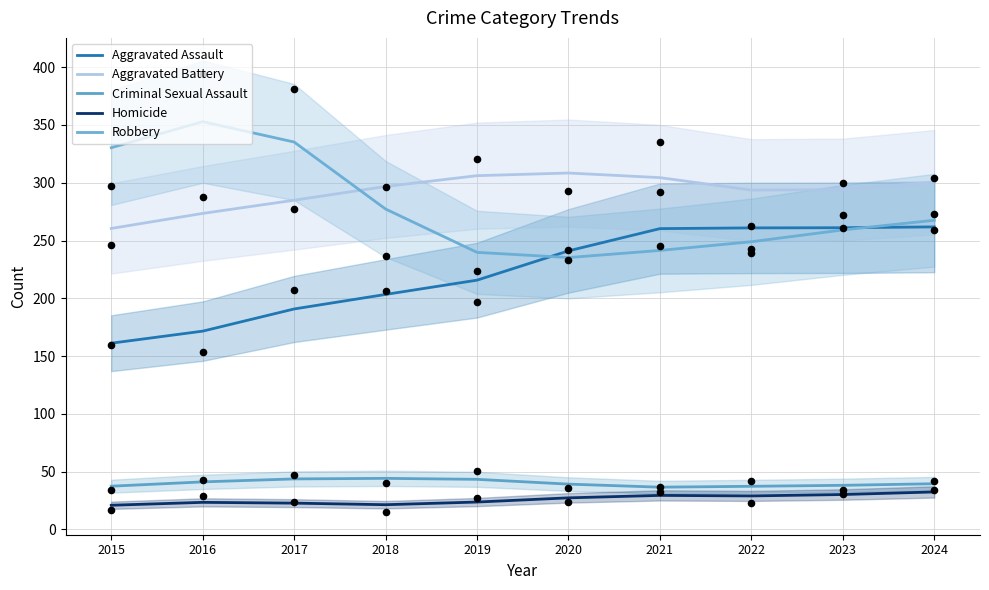

At how many categories does at least one series exceed 123?

10